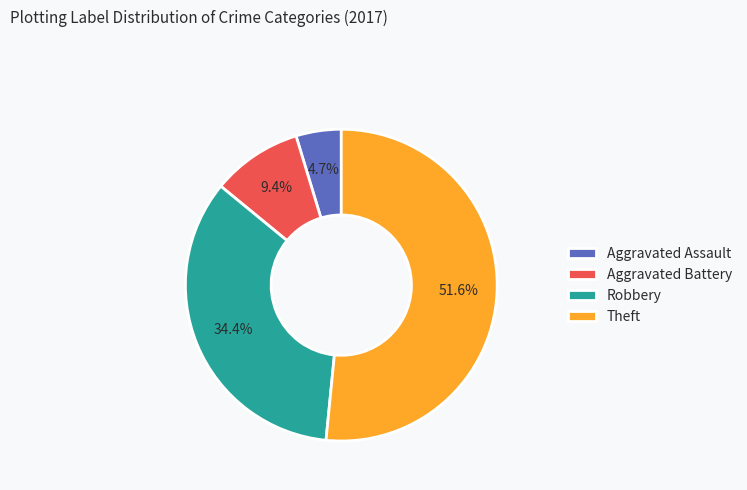

Which category has the smallest portion of the pie?

Aggravated Assault